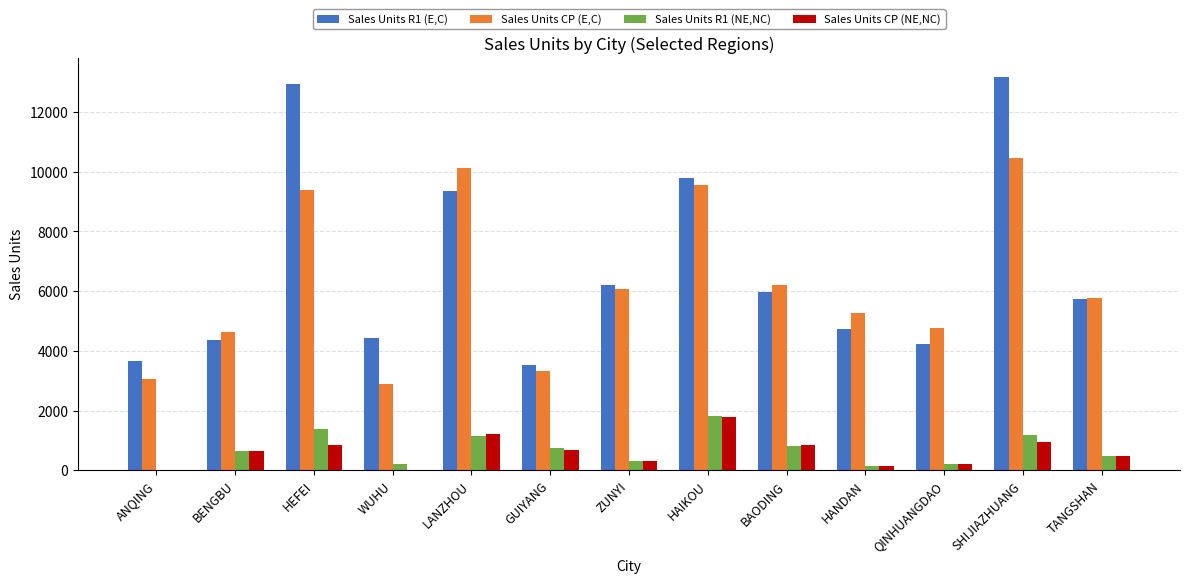

The Sales Units R1 (E,C) series shows 5745.4 at TANGSHAN. True or false?

True